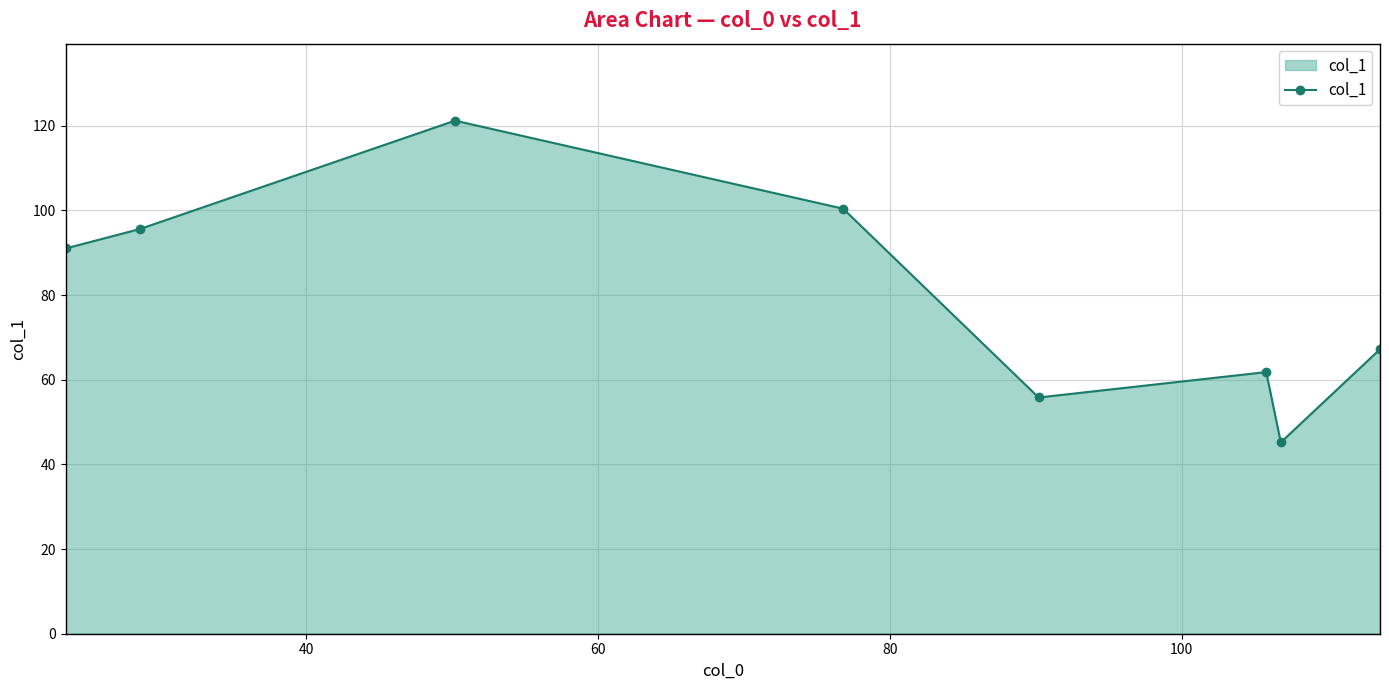

How many points are higher than both their immediate neighbors (excluding endpoints)?

2